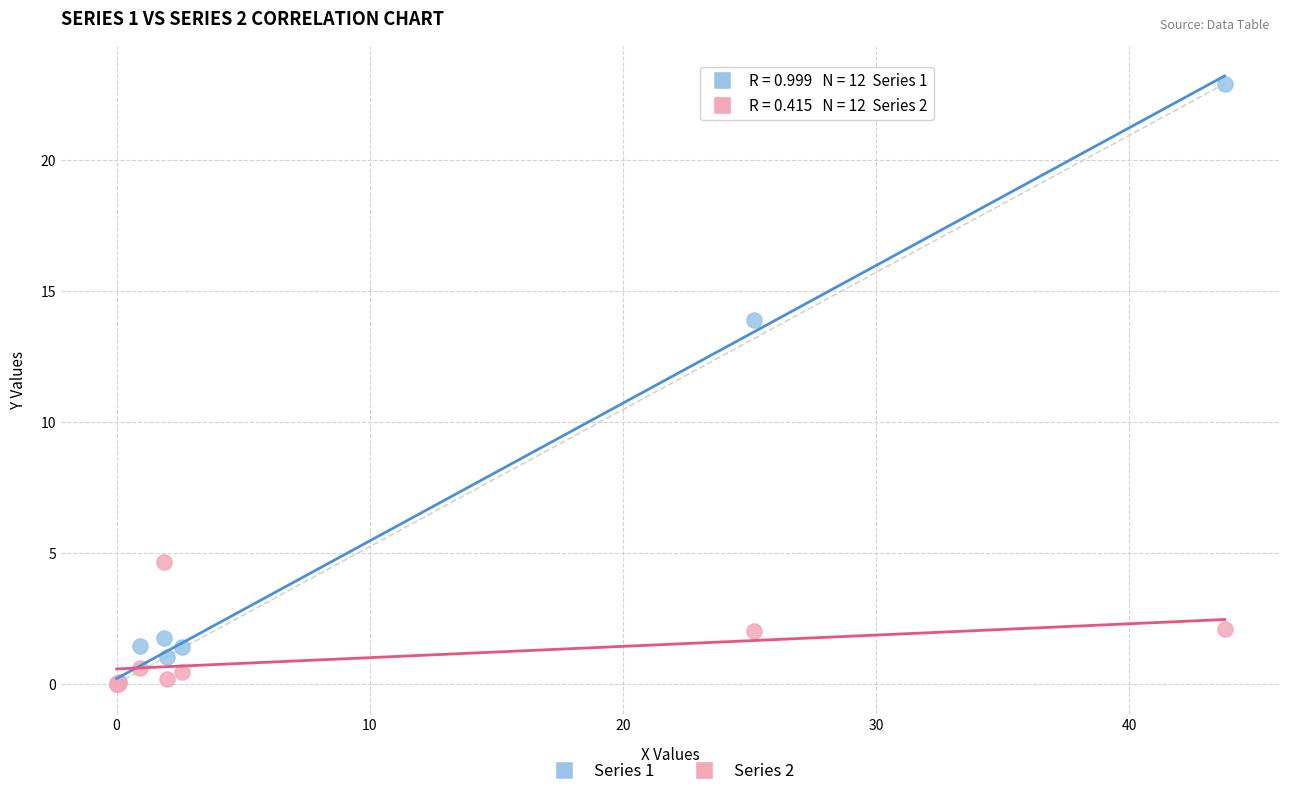

Which series contains the highest Y value?

Series 1